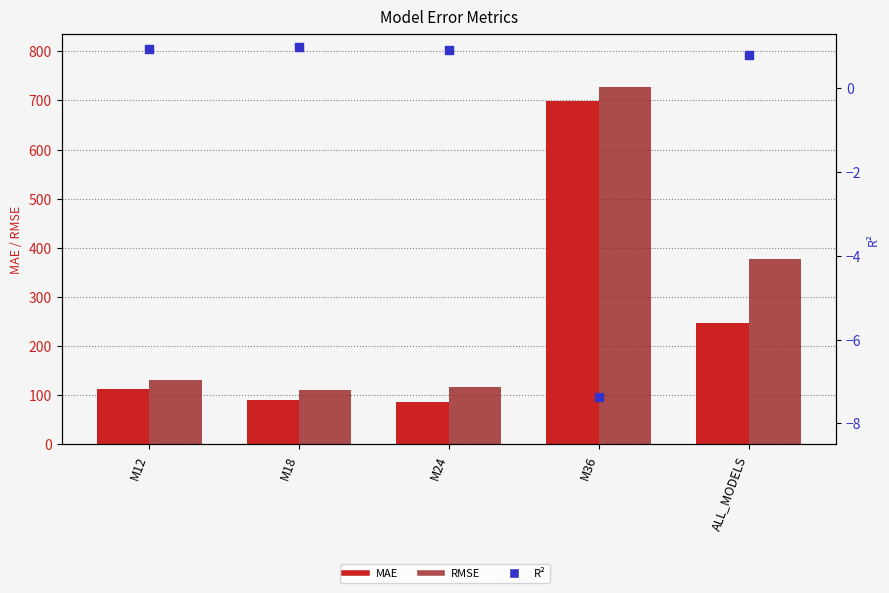

Is the value of MAE at M36 greater than the value of R² at M36?

Yes